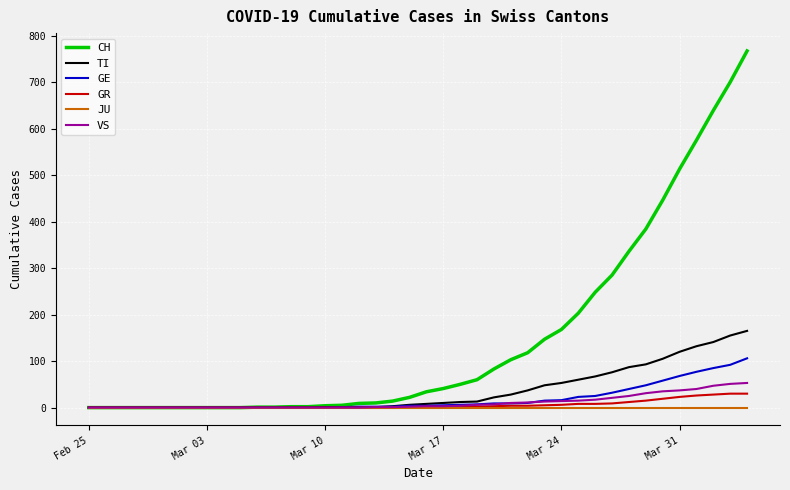

Which series has the largest range (max minus min)?

CH